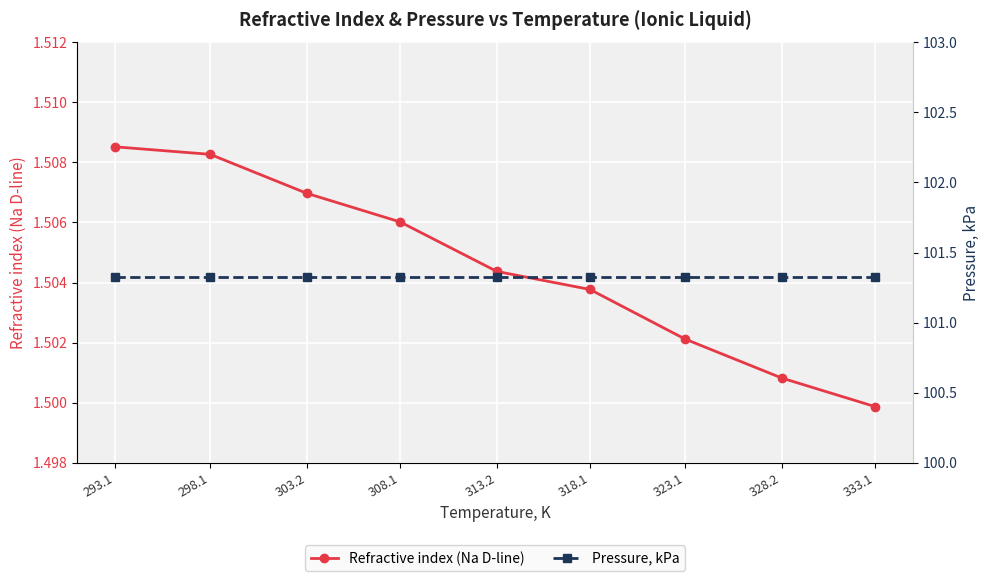

True or false: Refractive index (Na D-line) and Pressure, kPa intersect in this chart.

False